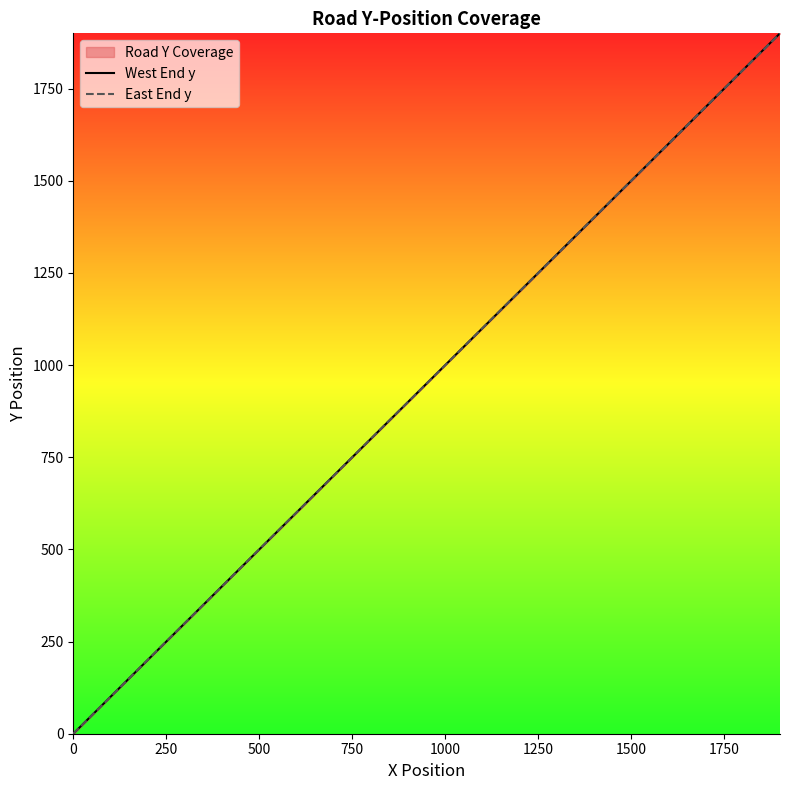

Reading right to left, extract all data points from this chart.

West End y: 1900	1800	1700	1600	1500	1400	1300	1200	1100	1000	900	800	700	600	500	400	300	200	100	0
East End y: 1900	1800	1700	1600	1500	1400	1300	1200	1100	1000	900	800	700	600	500	400	300	200	100	0